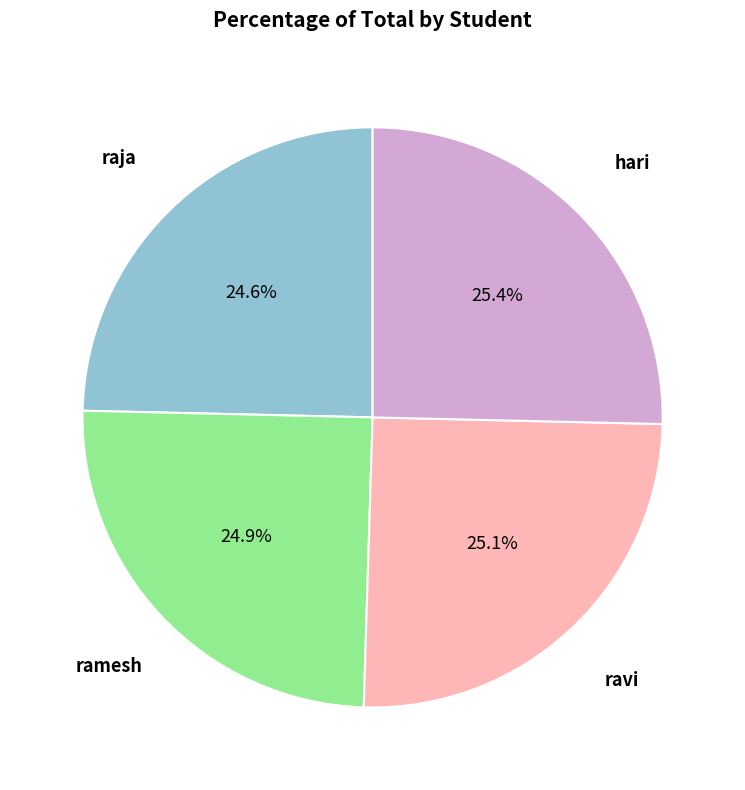

Does any single category account for the majority?

No